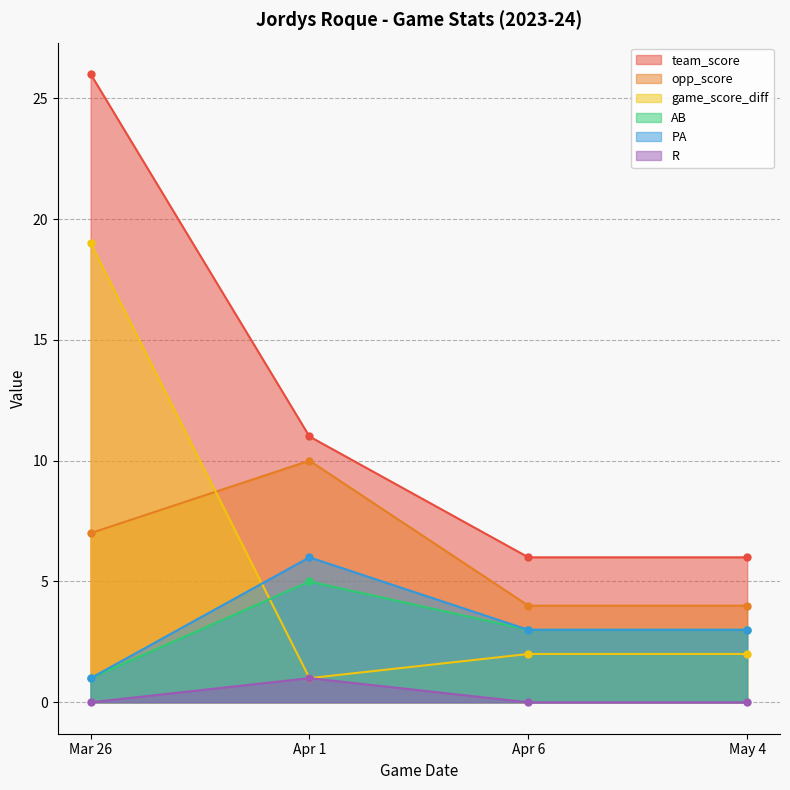

At which category does game_score_diff reach its first local valley?

Apr 1